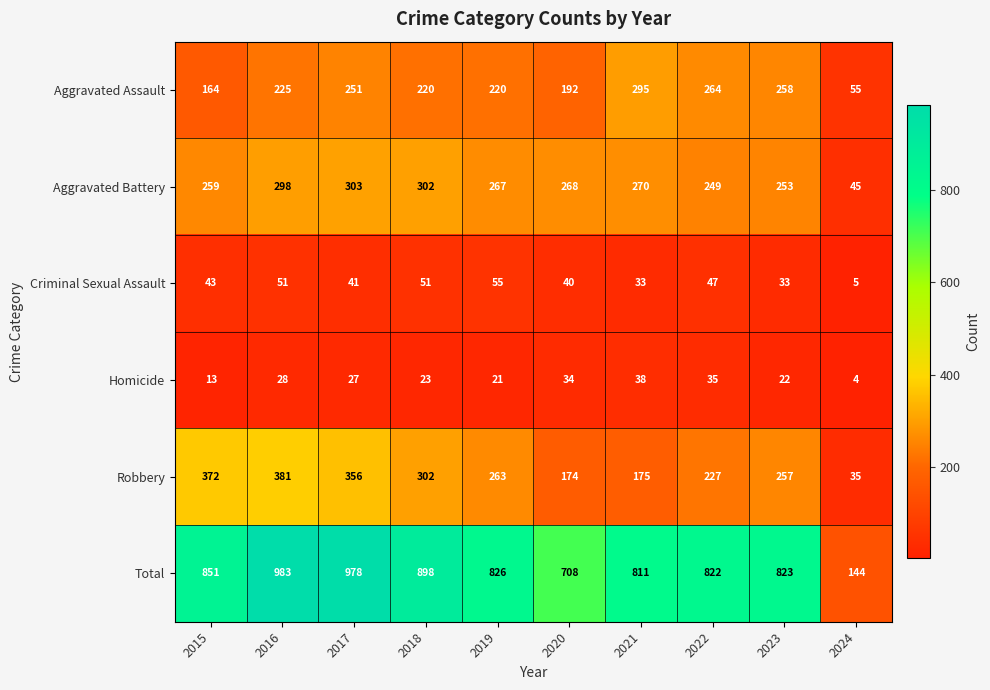

Between 2017 and 2020, which series saw the biggest shift?

Total